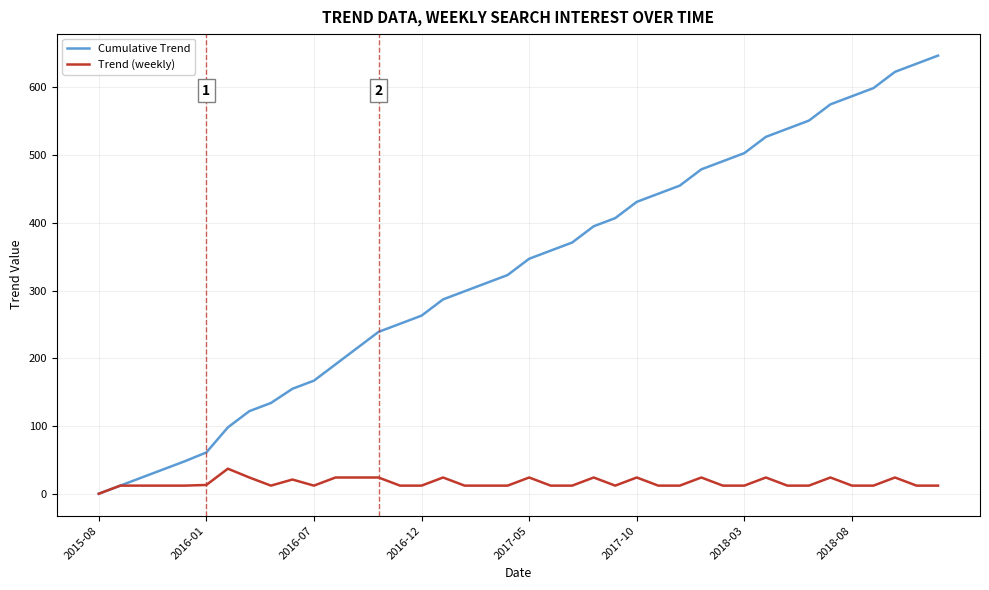

What is the maximum value shown in the chart?

647